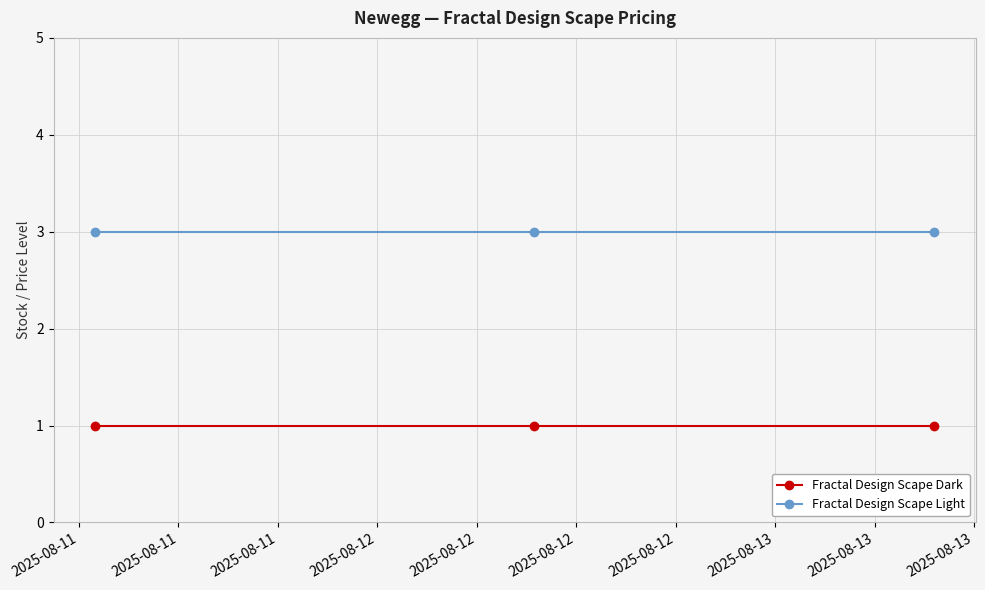

Which series has the largest total across all categories?

Fractal Design Scape Light